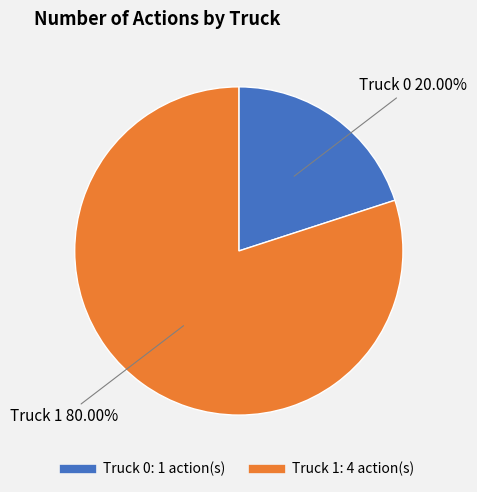

True or false: Truck 0 accounts for 20% of the total.

True